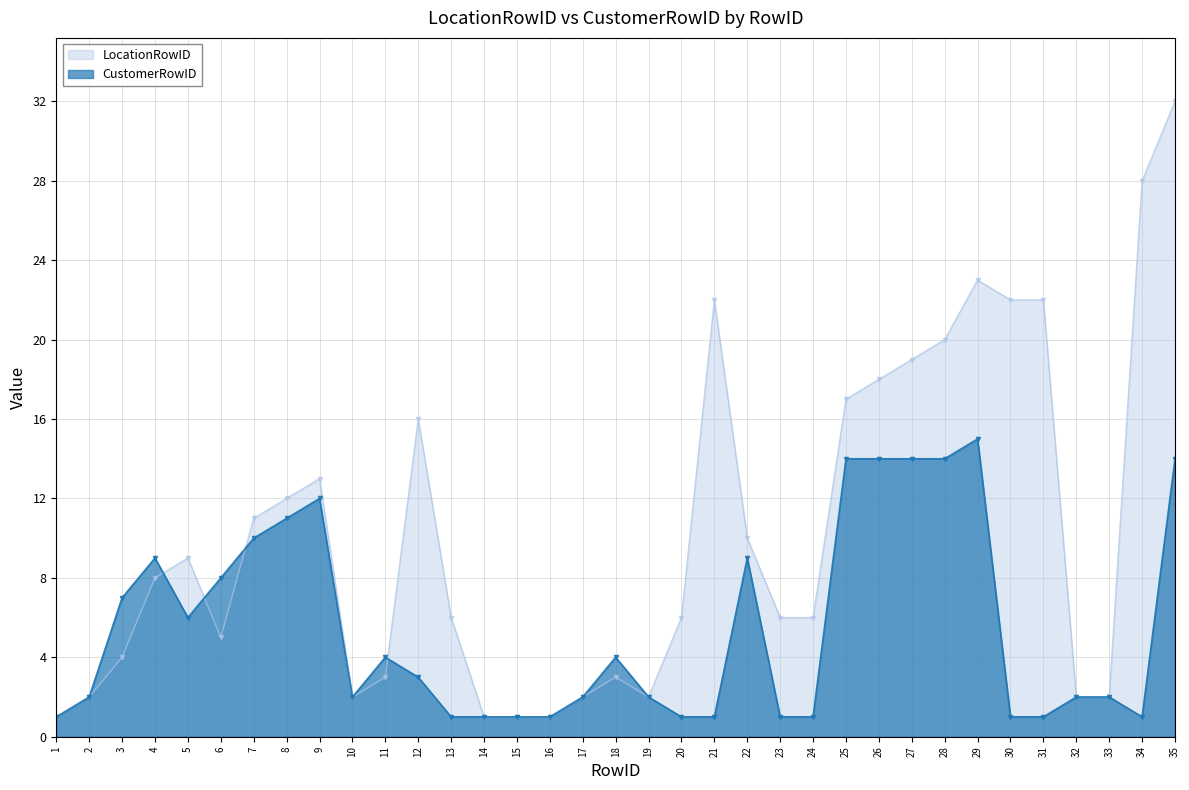

At which category does the chart reach its peak across all series?

35